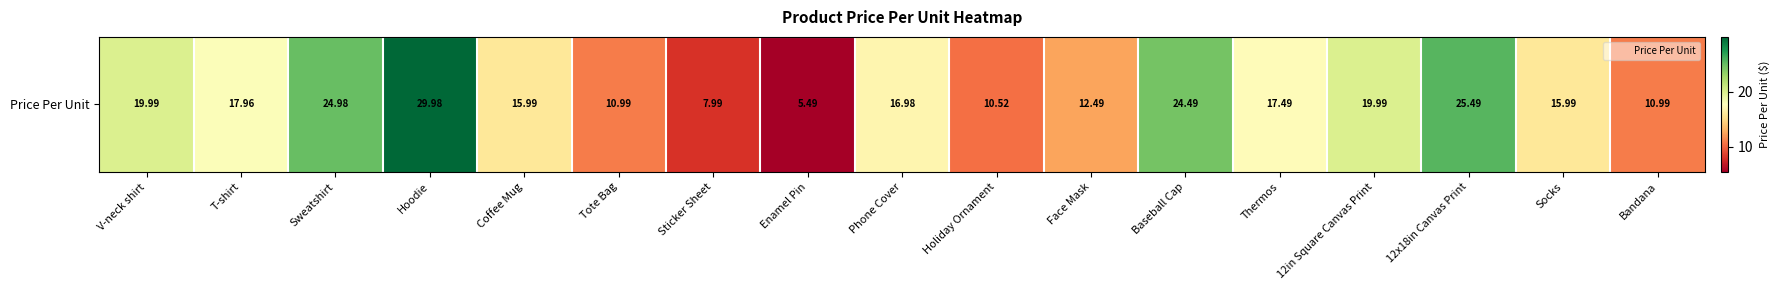

At which label is the value closest to 17?

Phone Cover